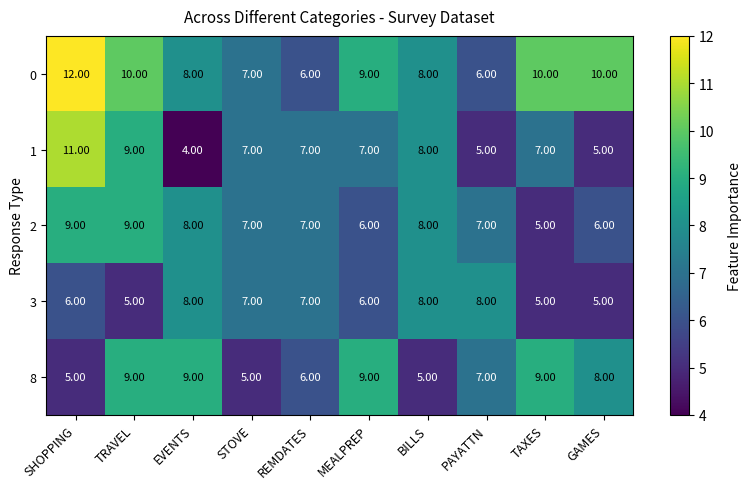

Which series has the widest spread of values?

1